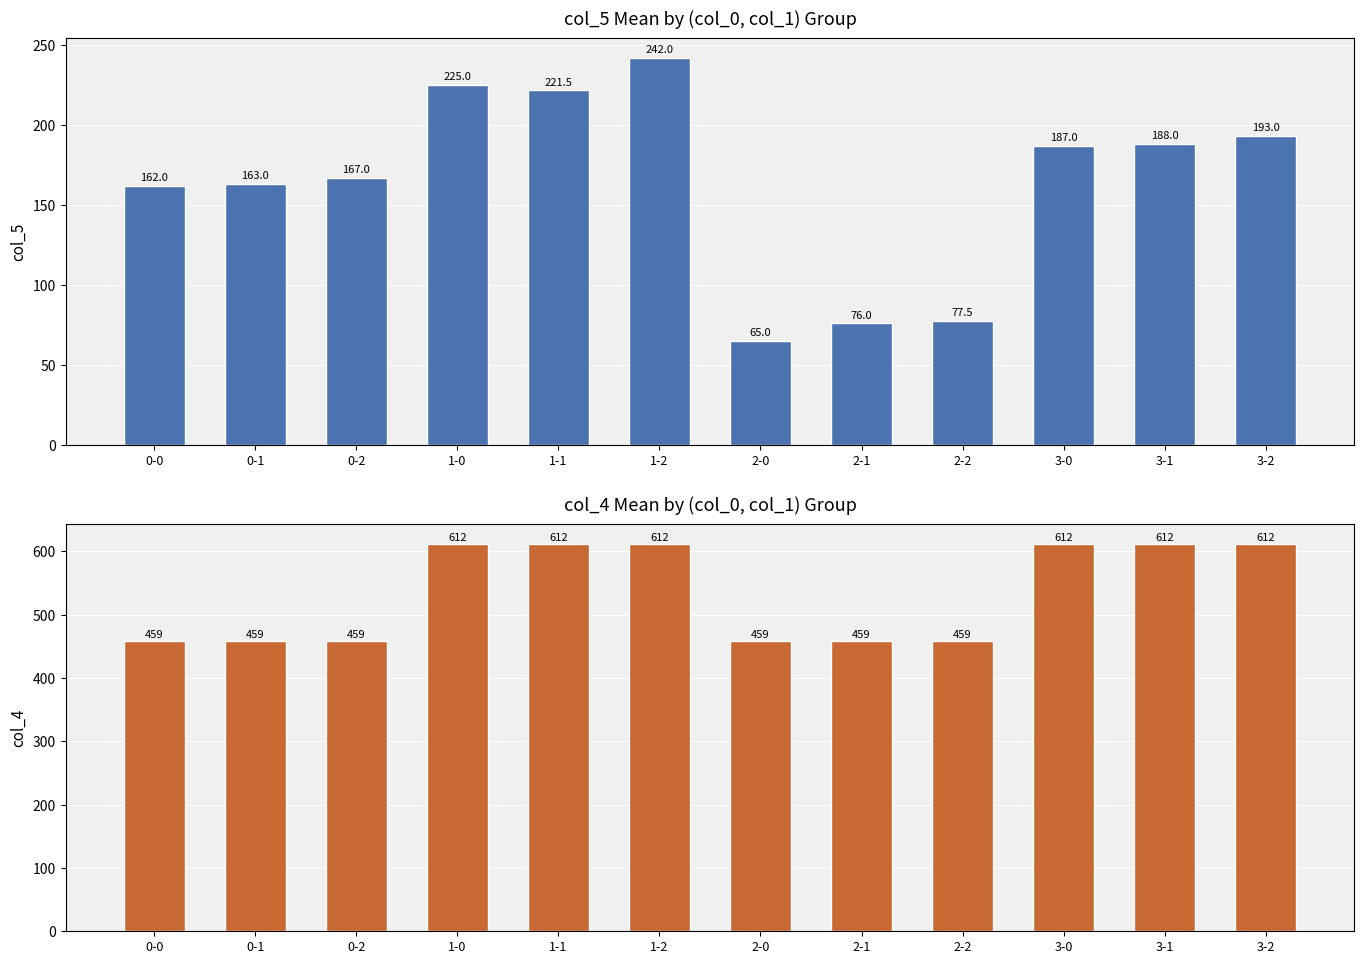

Which series has the widest spread of values?

col_5 mean